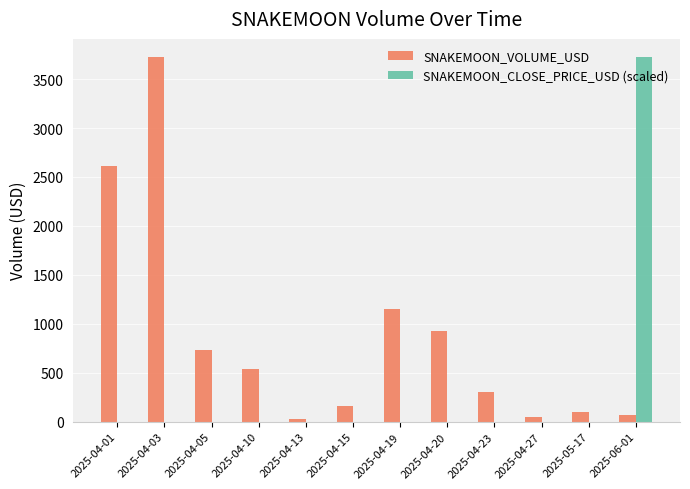

How many data points in SNAKEMOON_CLOSE_PRICE_USD (scaled) are above 0?

1